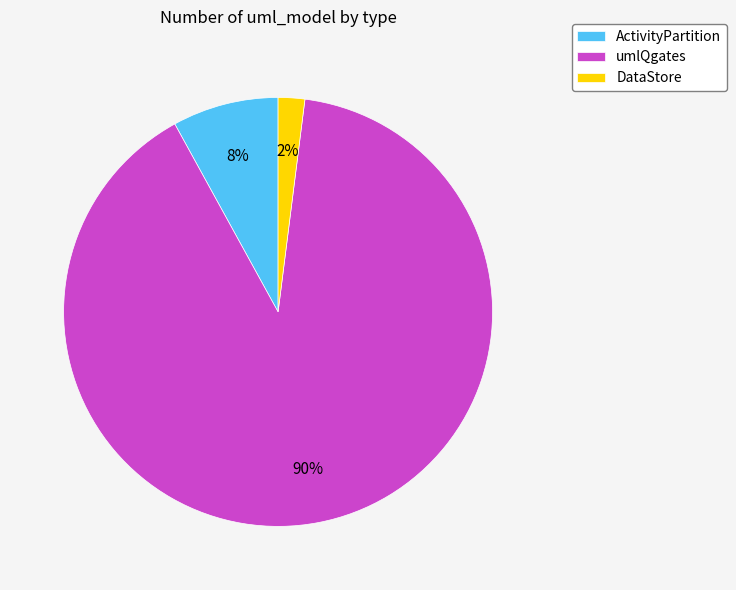

Rank the categories by value from highest to lowest.

umlQgates, ActivityPartition, DataStore